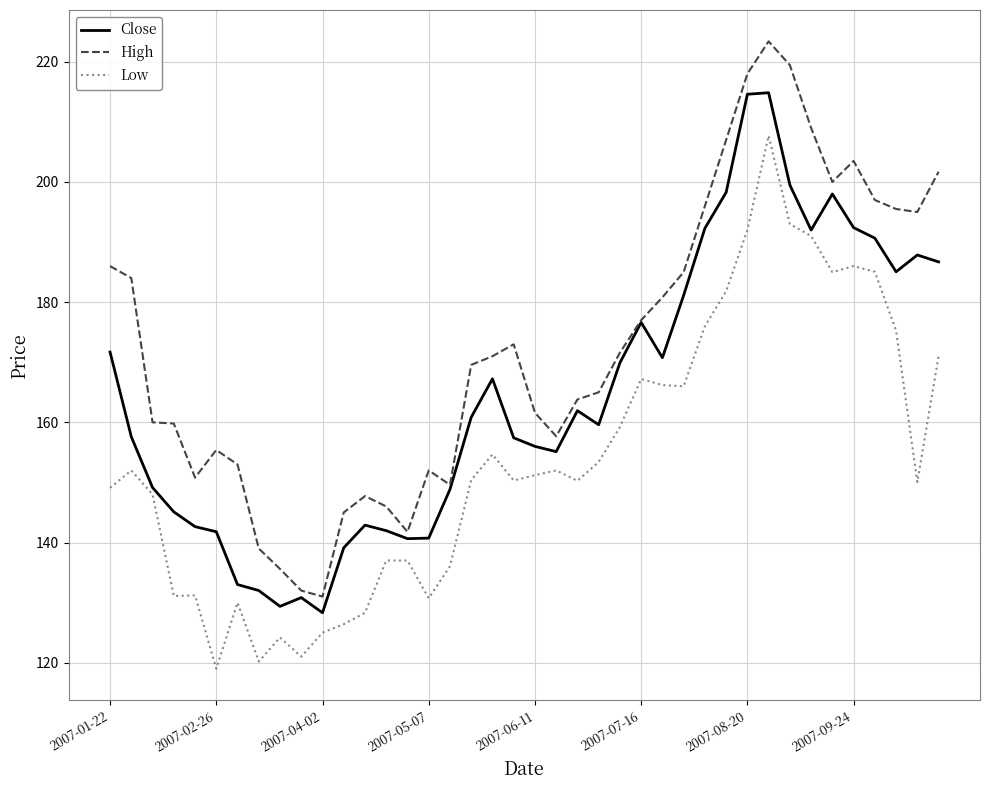

True or false: Low and High cross at least once.

False